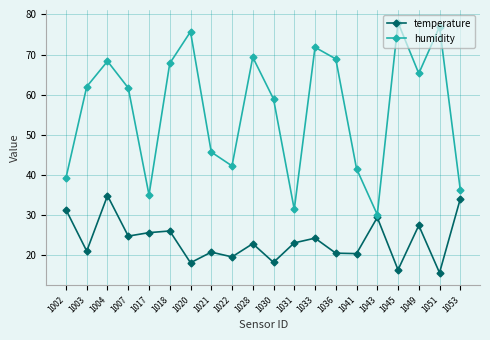

Rank the series by their maximum value, from lowest to highest.

temperature, humidity